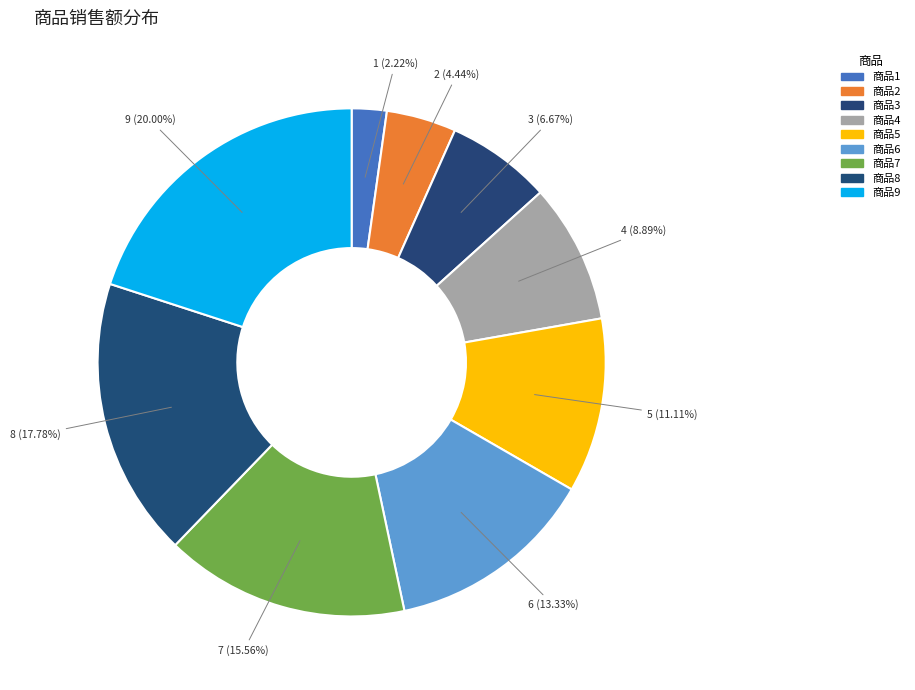

What is the smallest slice in the pie chart?

商品1